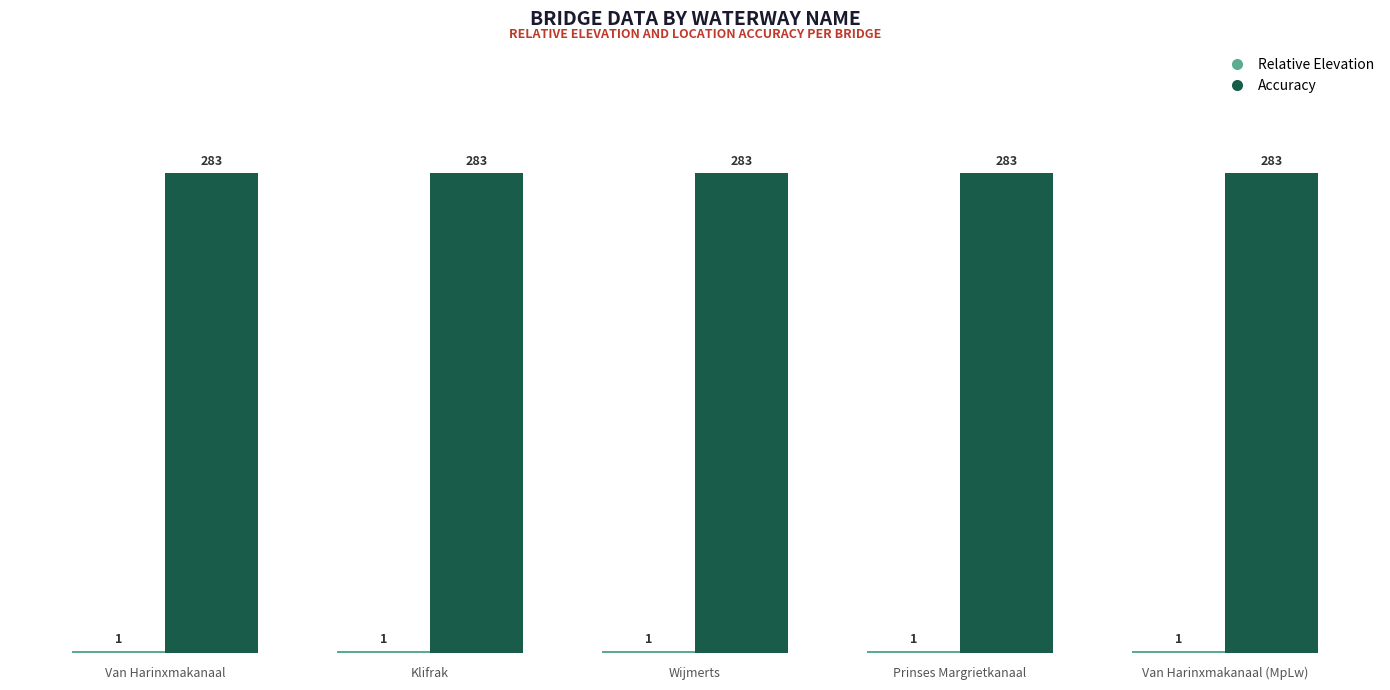

What is the greatest value displayed?

283